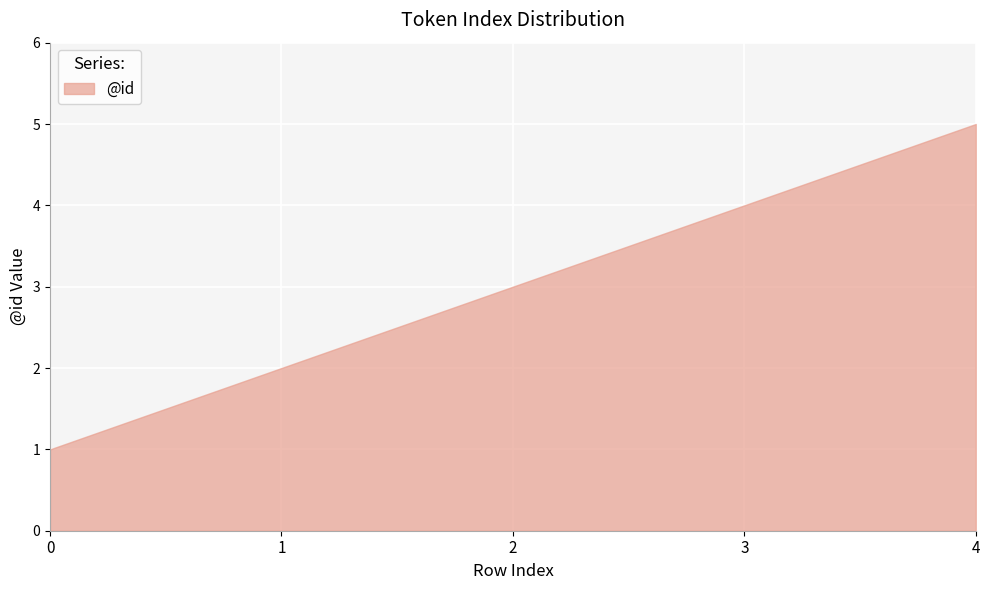

Where does the data first go above 3?

3